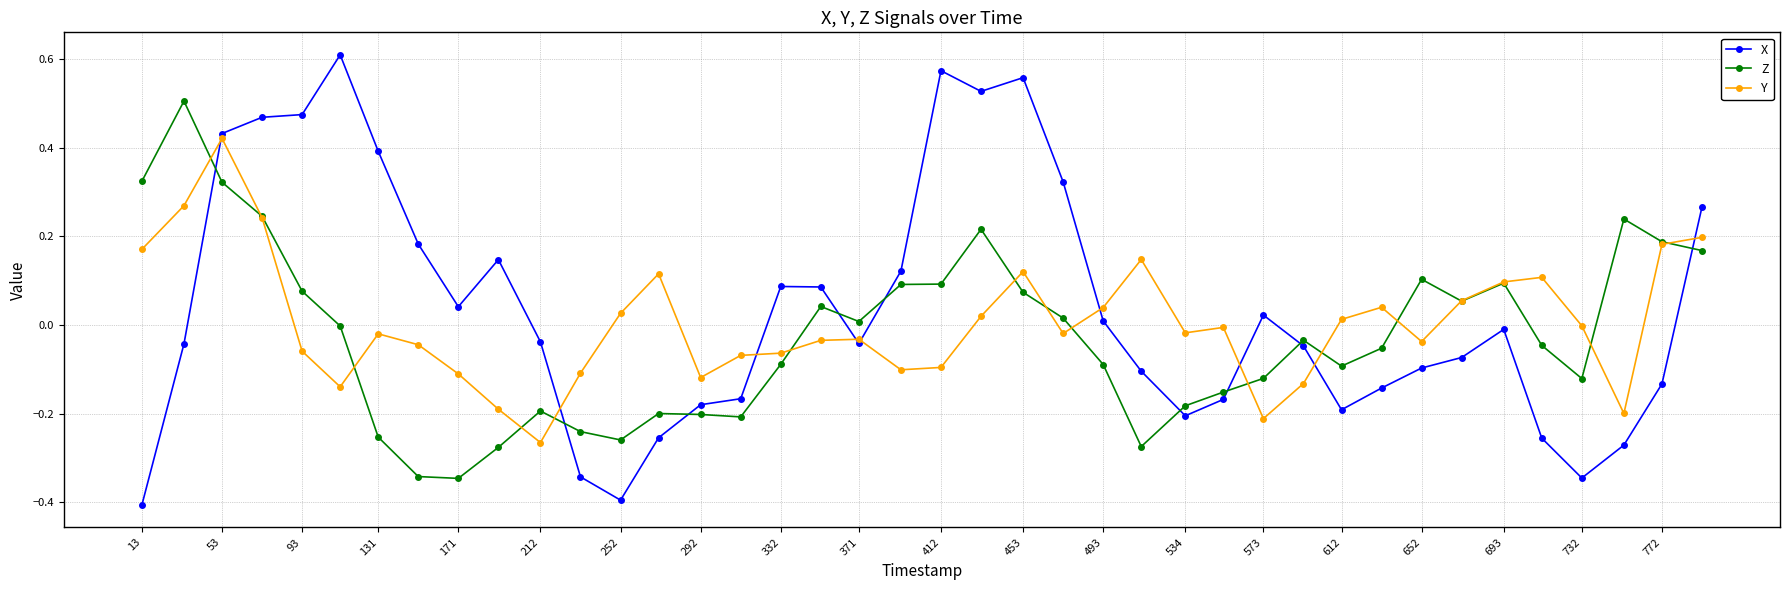

True or false: X has more than 2 points higher than both neighbors.

True